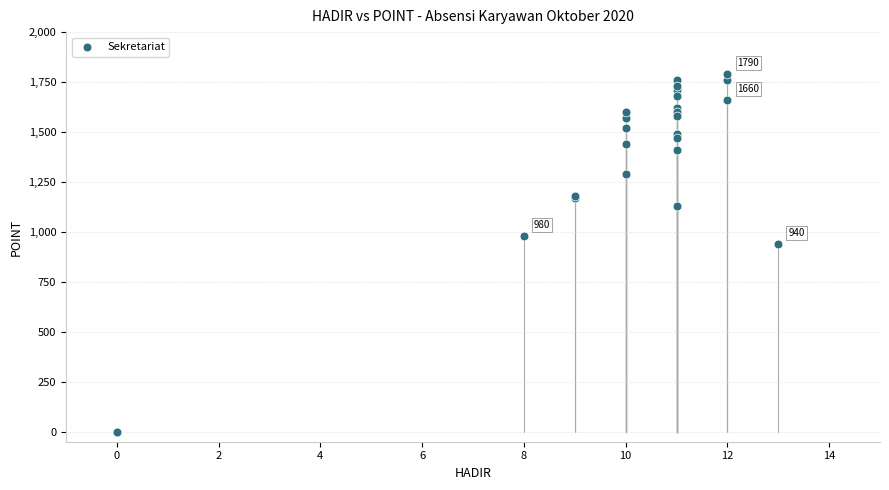

What Y value in the scatter plot is closest to 895?

940